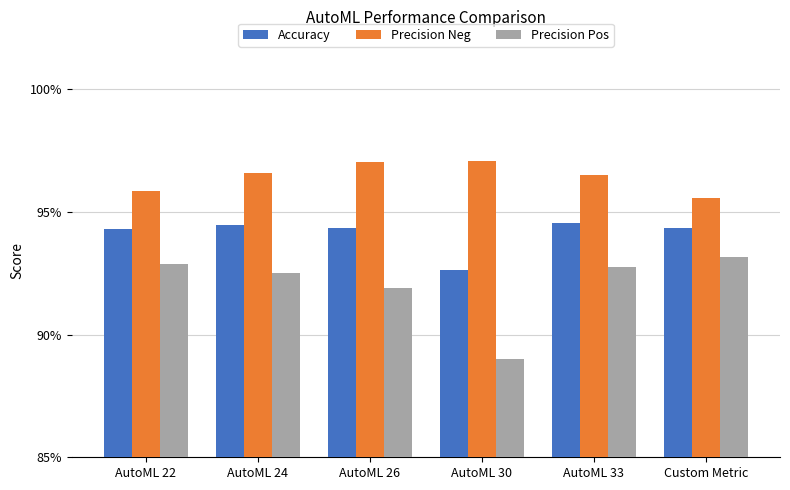

At which label does Accuracy reach its minimum?

AutoML 30